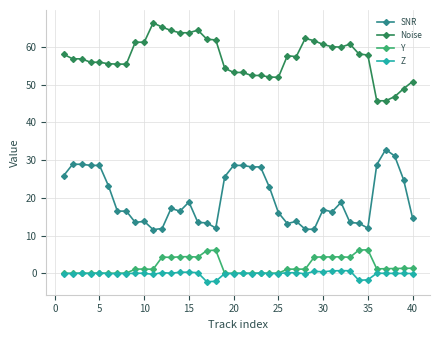

What is the greatest value displayed?

66.3